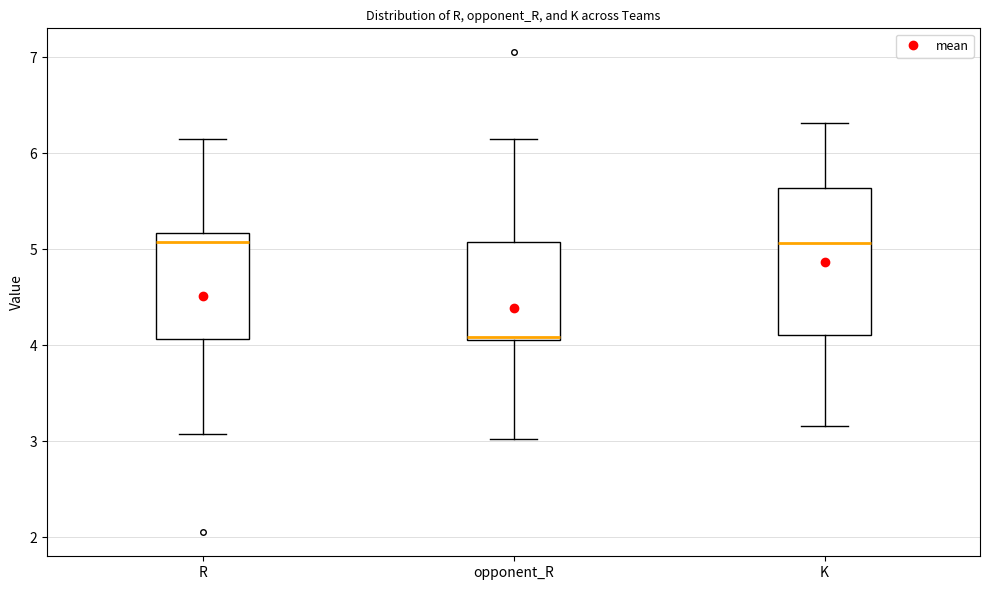

Reading left to right, transcribe this box plot: for each box, give where its median line is, the range the box spans, and where its two whiskers end, as read against the y-axis. The values are not printed on the chart, so give them approximately, as read against the axis.

R: median 5.1, box 4.1 to 5.2, whiskers 3.1 to 6.1
opponent_R: median 4.1 (just above the box's lower edge), box 4.1 to 5.1, whiskers 3.0 to 6.1
K: median 5.1, box 4.1 to 5.6, whiskers 3.2 to 6.3